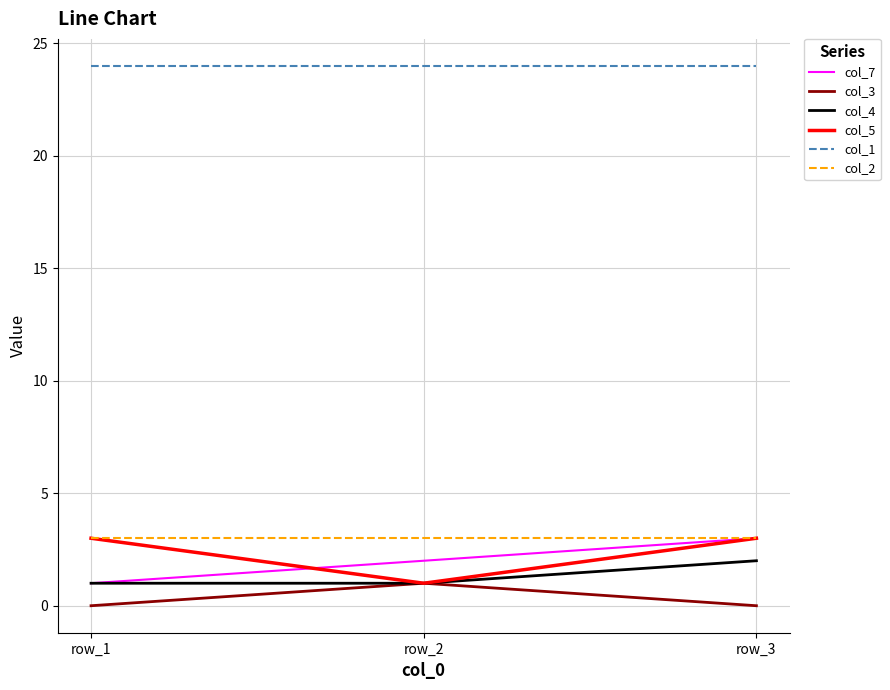

Is the value of col_7 at row_3 greater than the value of col_5 at row_2?

Yes